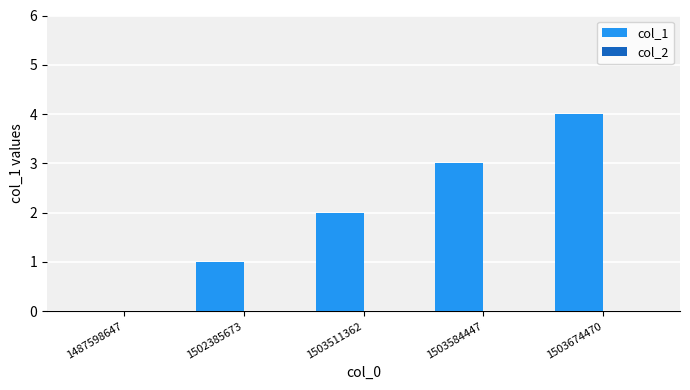

Which has a higher value, 1503674470 or 1503511362?

1503674470